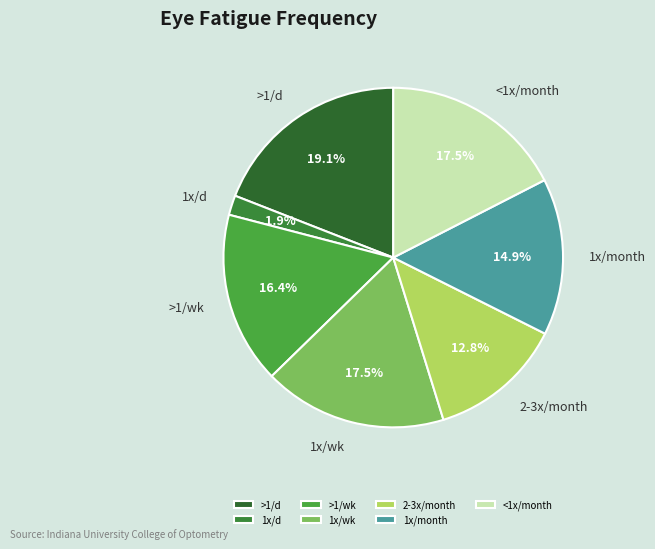

Does 1x/month represent more than half of the total?

No